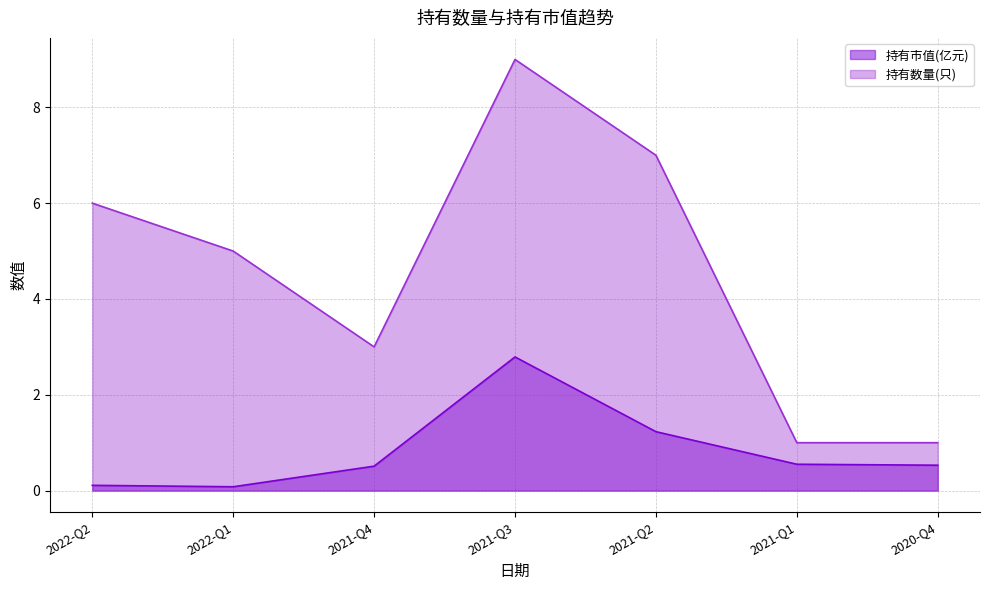

Where is 持有市值(亿元) nearest to the value 1?

2021-Q2